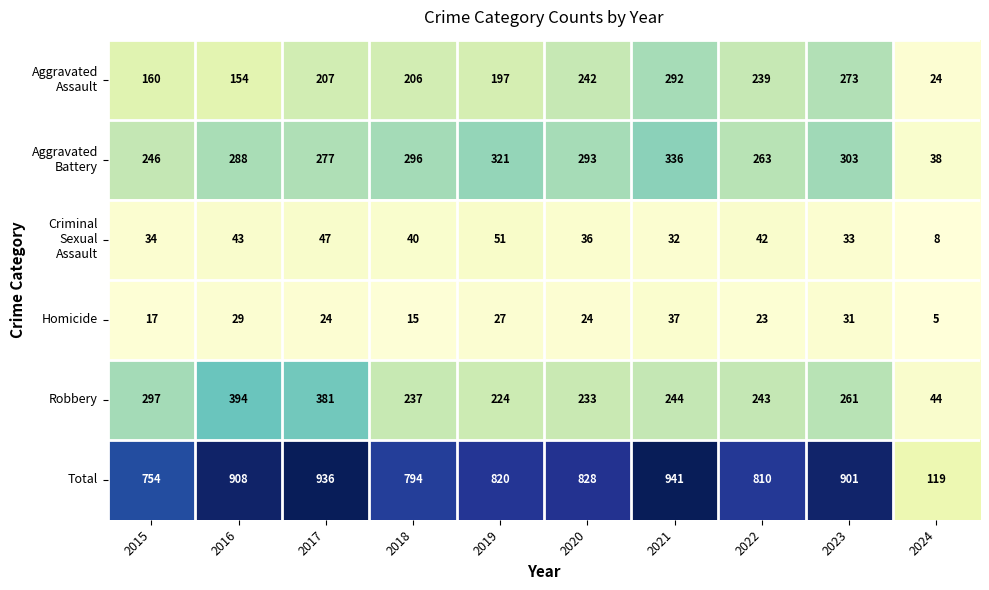

What is the difference between the maximum and second lowest values in the Total series?

187